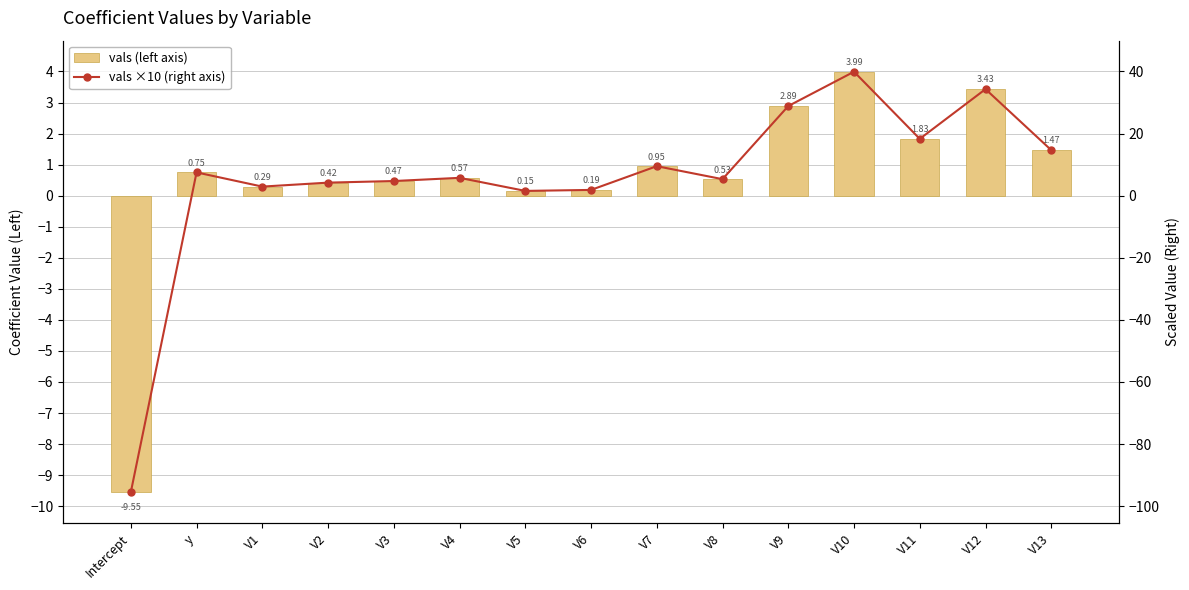

What are all the series names shown in the legend?

vals (left axis), vals ×10 (right axis)